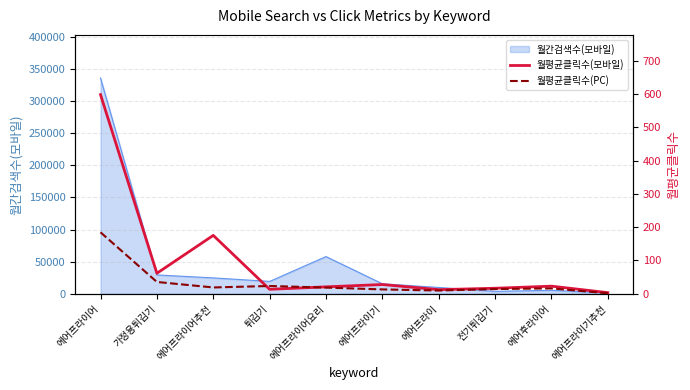

What is the sum of all 월평균클릭수(PC) values?

335.0